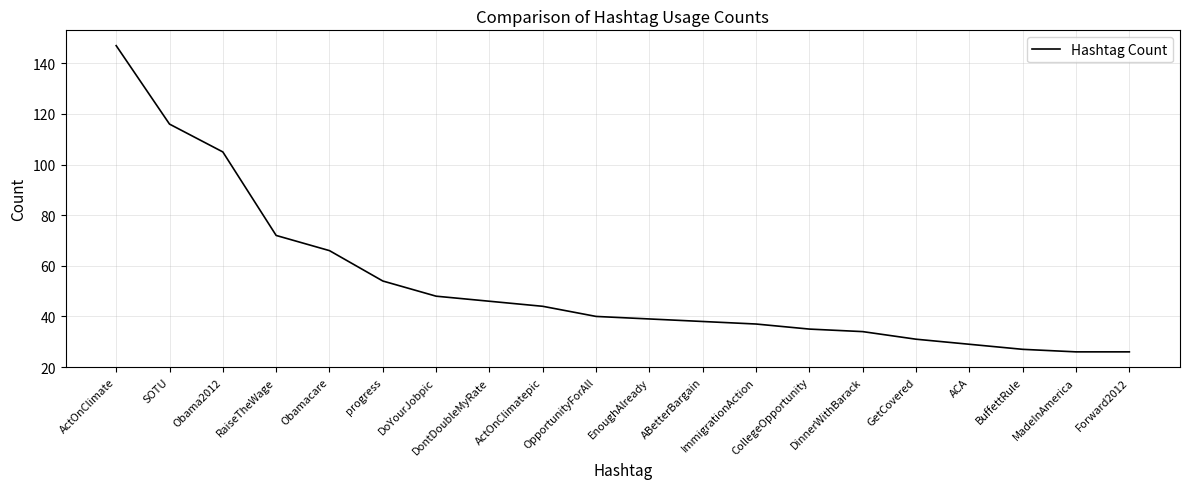

What is the change in value from DoYourJobpic to Forward2012?

-22